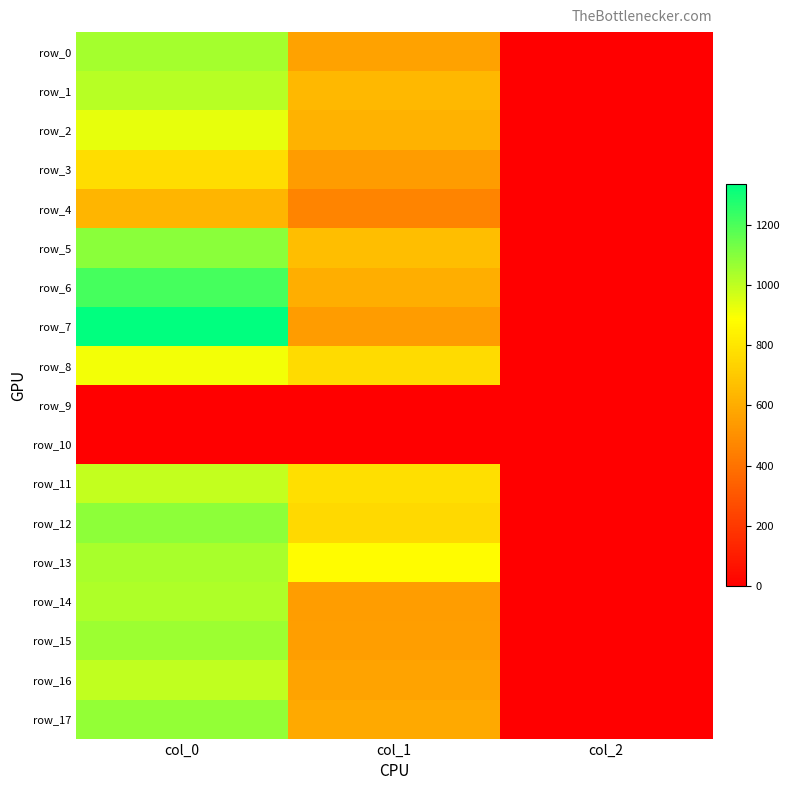

Which category has the highest value in the row_6 series?

col_0